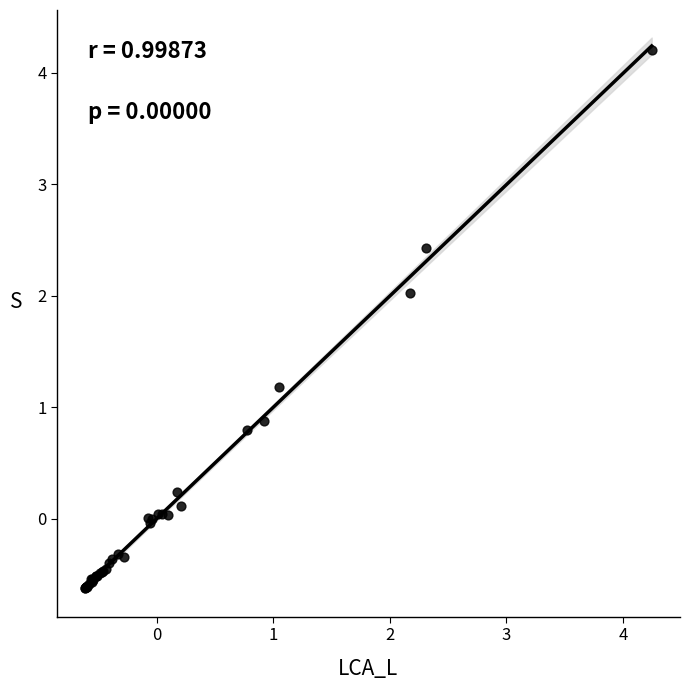

What Y value in the scatter plot is closest to 1?

0.9